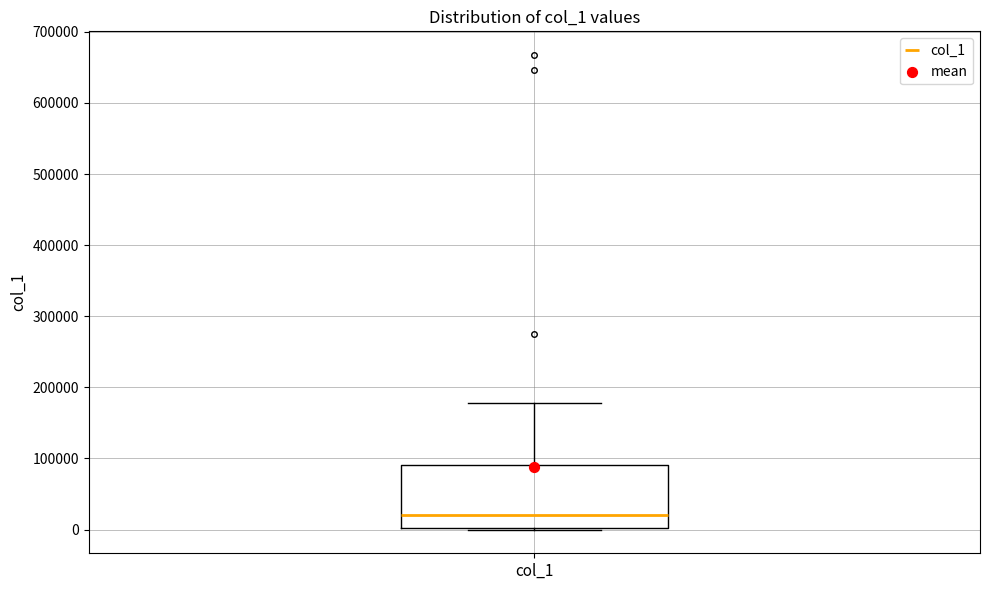

Where does the median line of the box for col_1 sit on the y-axis? The values are not printed on the chart, so give them approximately, as read against the axis.

20000